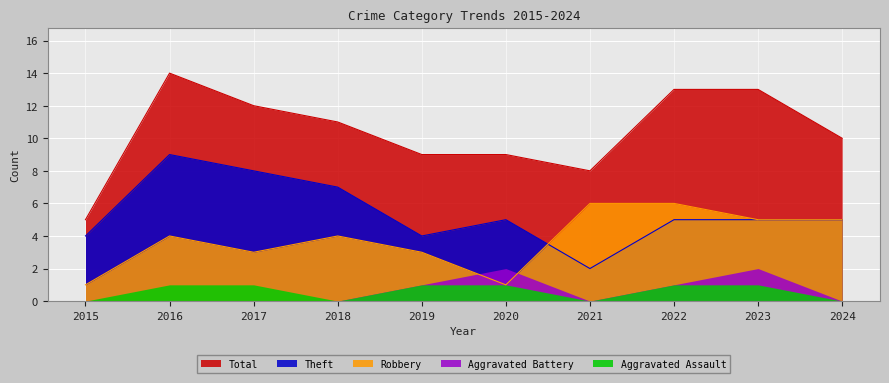

At which label does Total reach its minimum?

2015